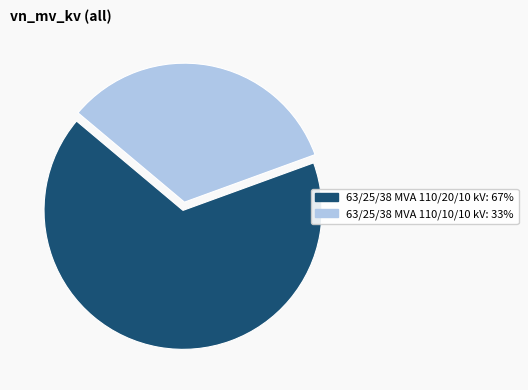

Approximately how many times larger is the value at 63/25/38 MVA 110/10/10 kV compared to 63/25/38 MVA 110/20/10 kV?

0.5